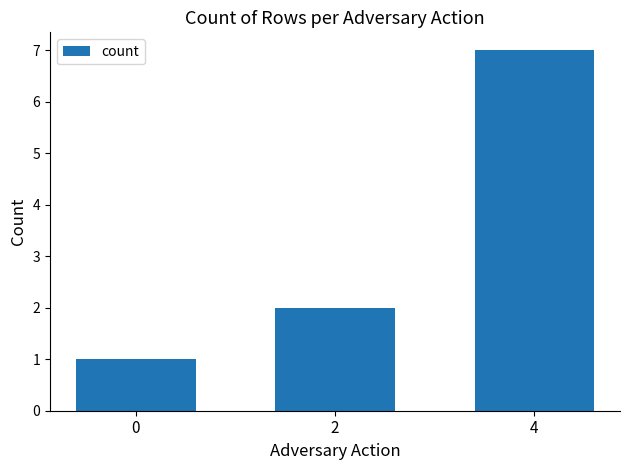

What is the ratio of the value at 4 to the value at 2?

3.5